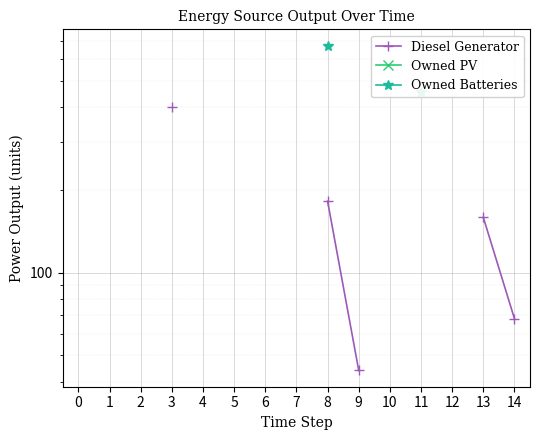

True or false: Owned PV and Diesel Generator intersect in this chart.

False